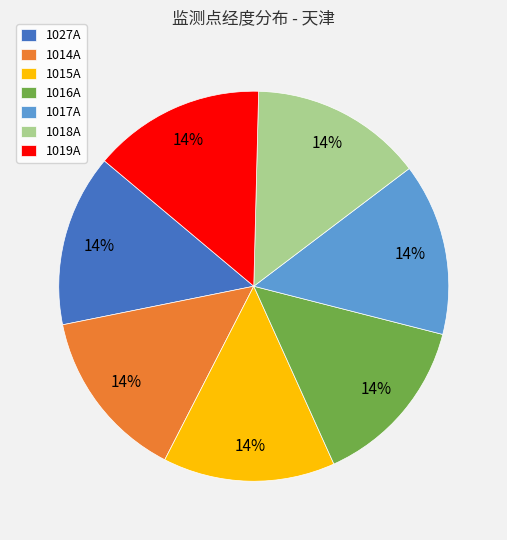

Does any single category account for the majority?

No